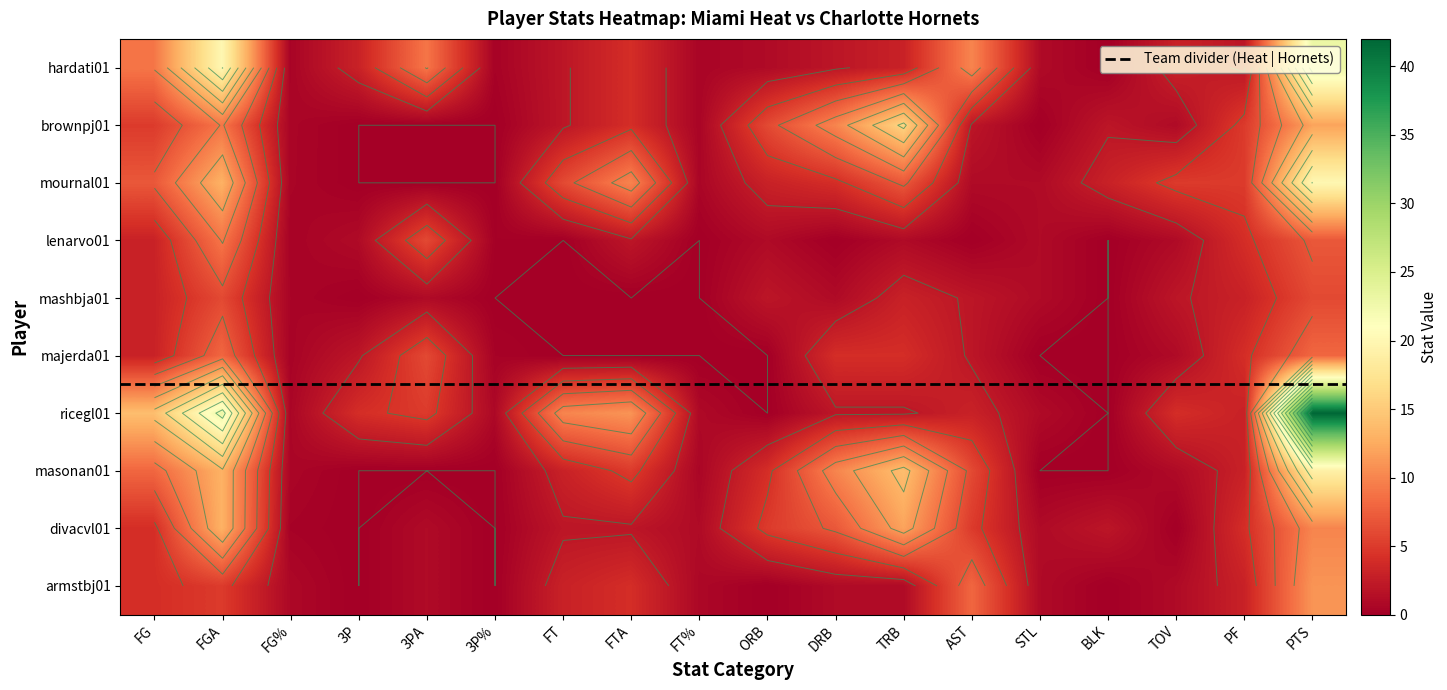

Which series has the widest spread of values?

ricegl01